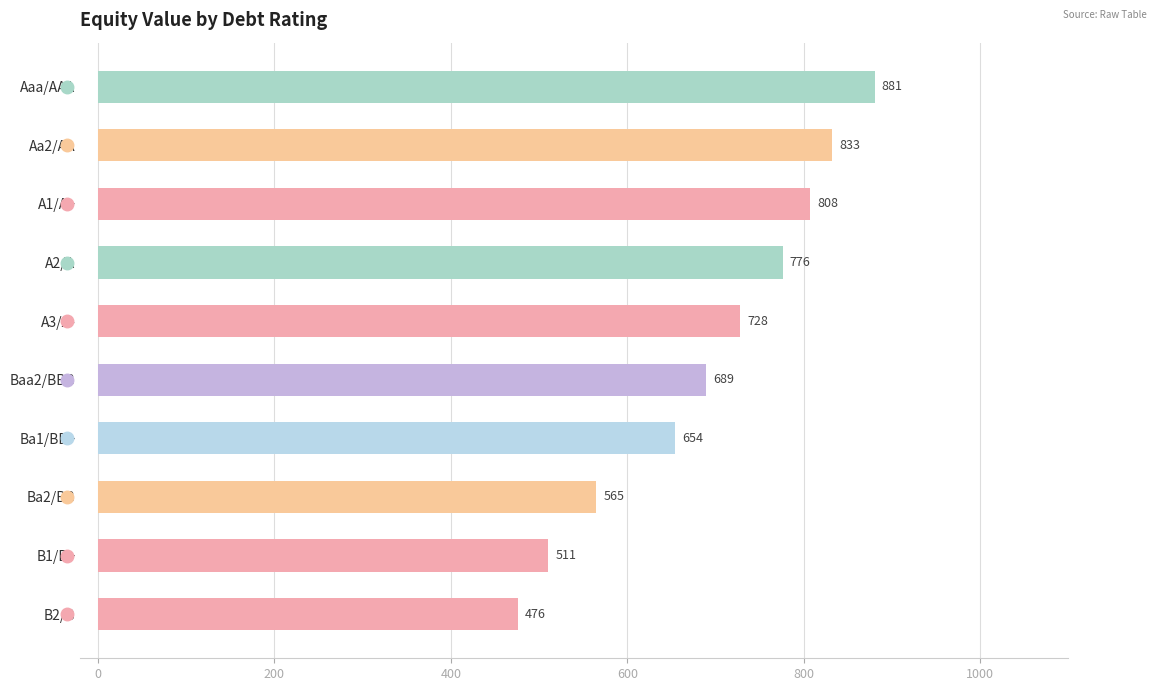

Where is the data nearest to the value 678?

Baa2/BBB